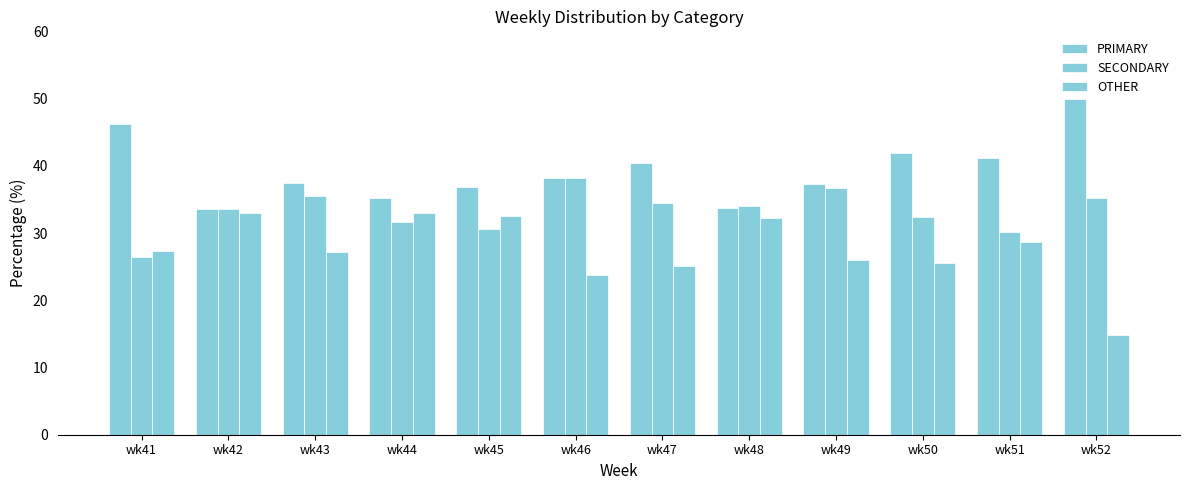

How many bars are there in total?

36